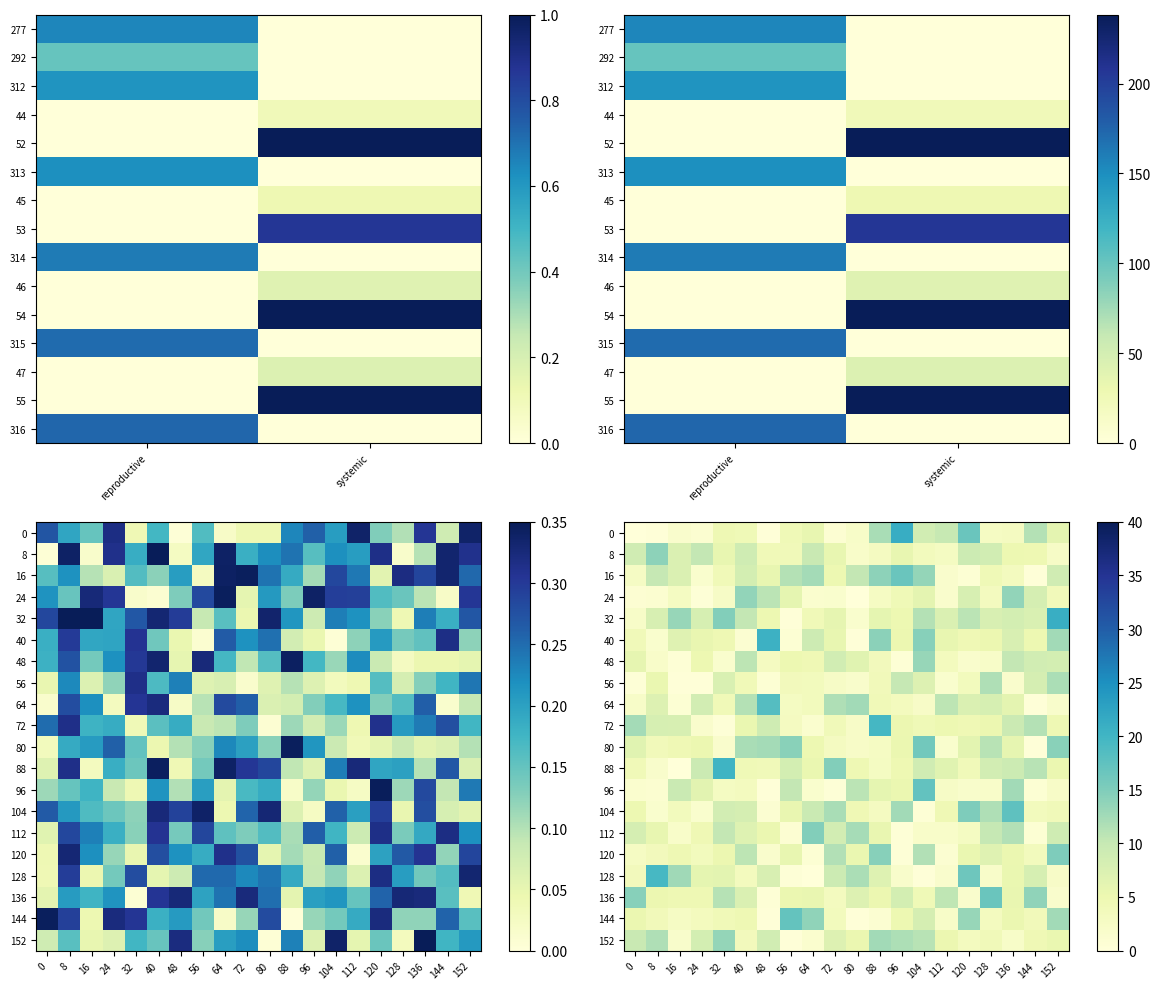

The 48 series shows 4.9 at 56. True or false?

True